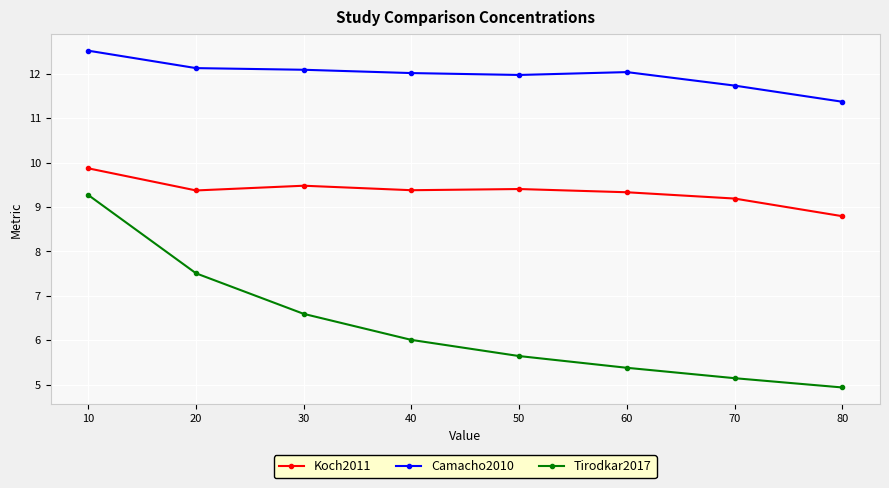

True or false: Koch2011 and Tirodkar2017 intersect in this chart.

False